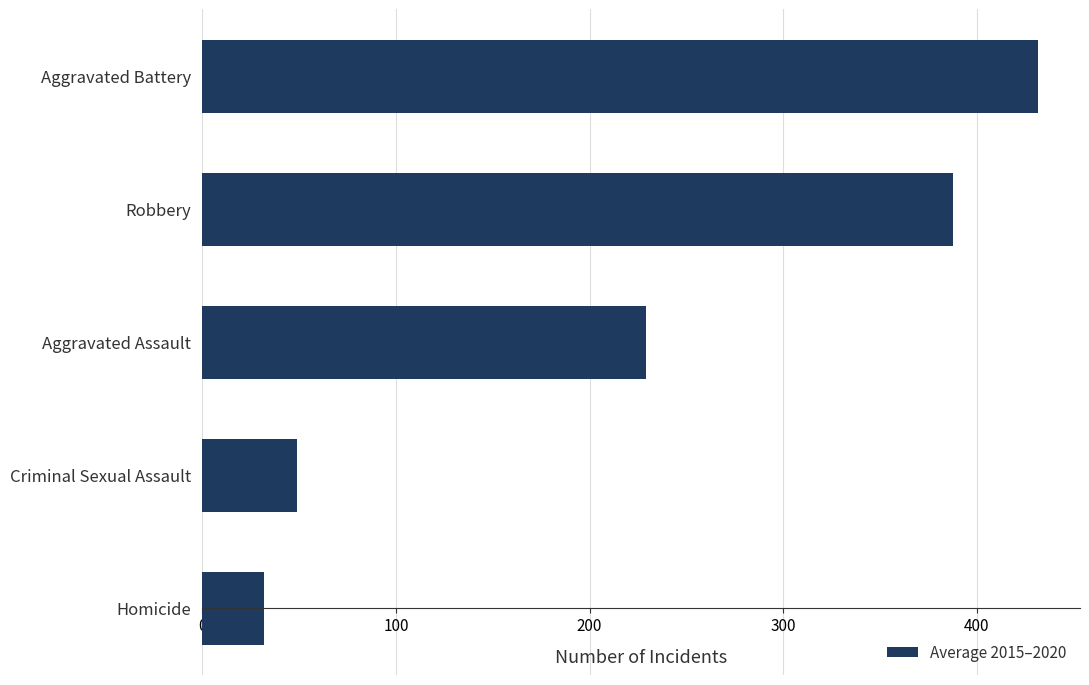

What is the change in value from Aggravated Assault to Robbery?

+158.6